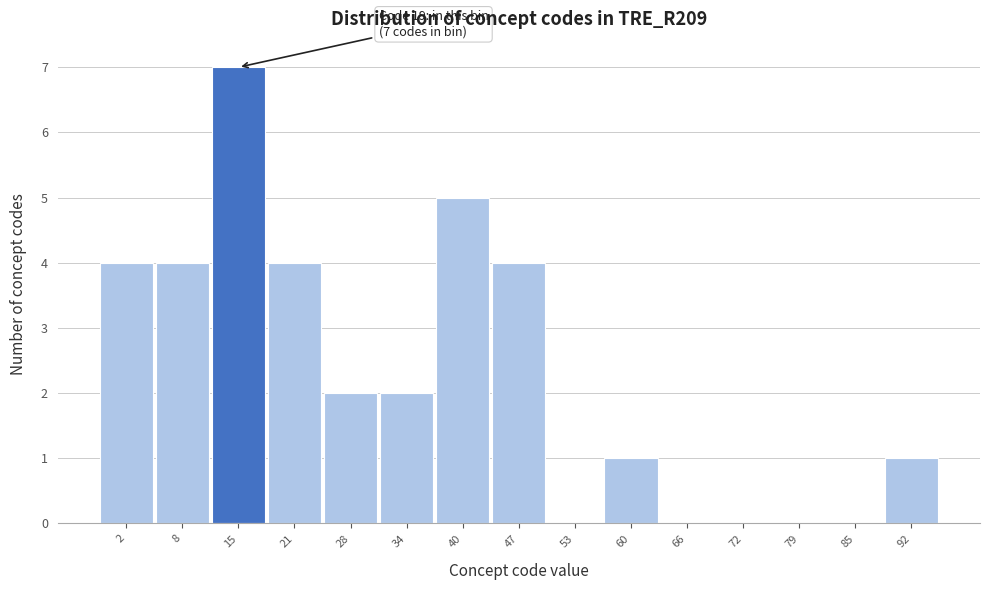

Reading right to left, what are all the values shown in this chart?

92=1	85=0	79=0	72=0	66=0	60=1	53=0	47=4	40=5	34=2	28=2	21=4	15=7	8=4	2=4